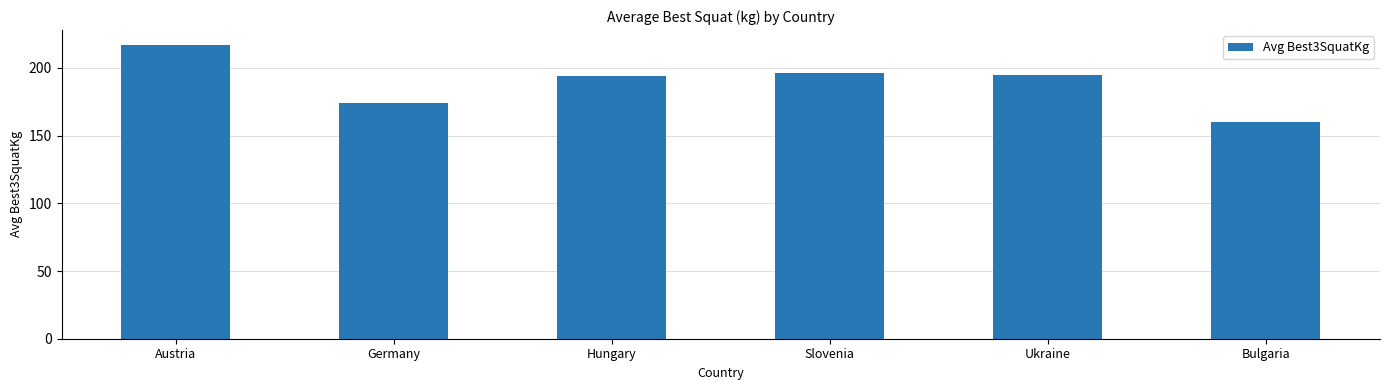

What is the sum of all values?

1136.9